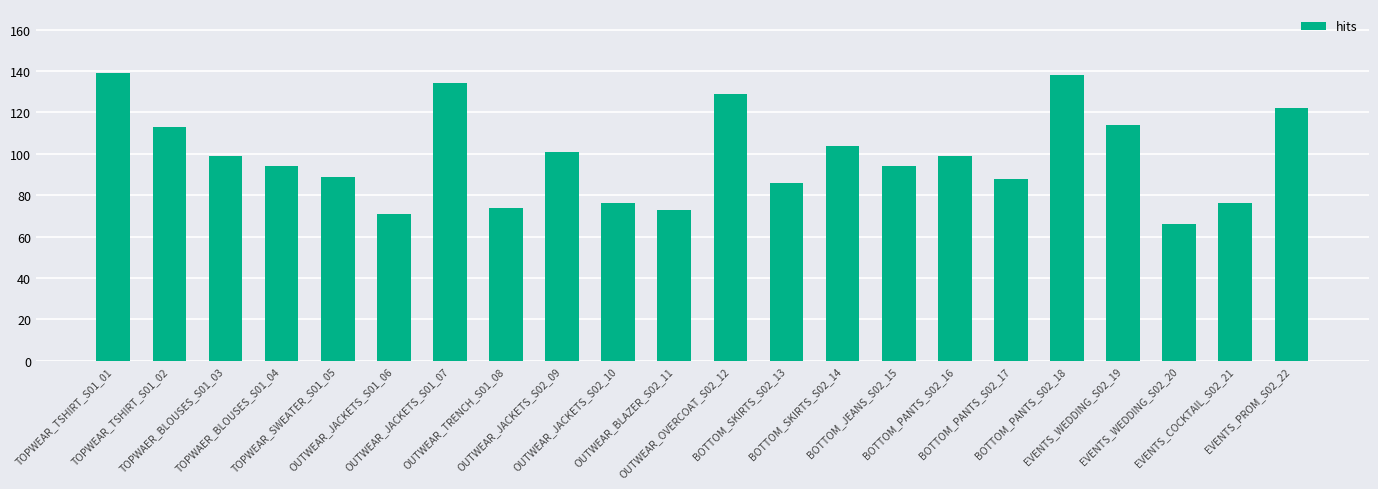

True or false: the data shows 15 at EVENTS_WEDDING_S02_20.

False